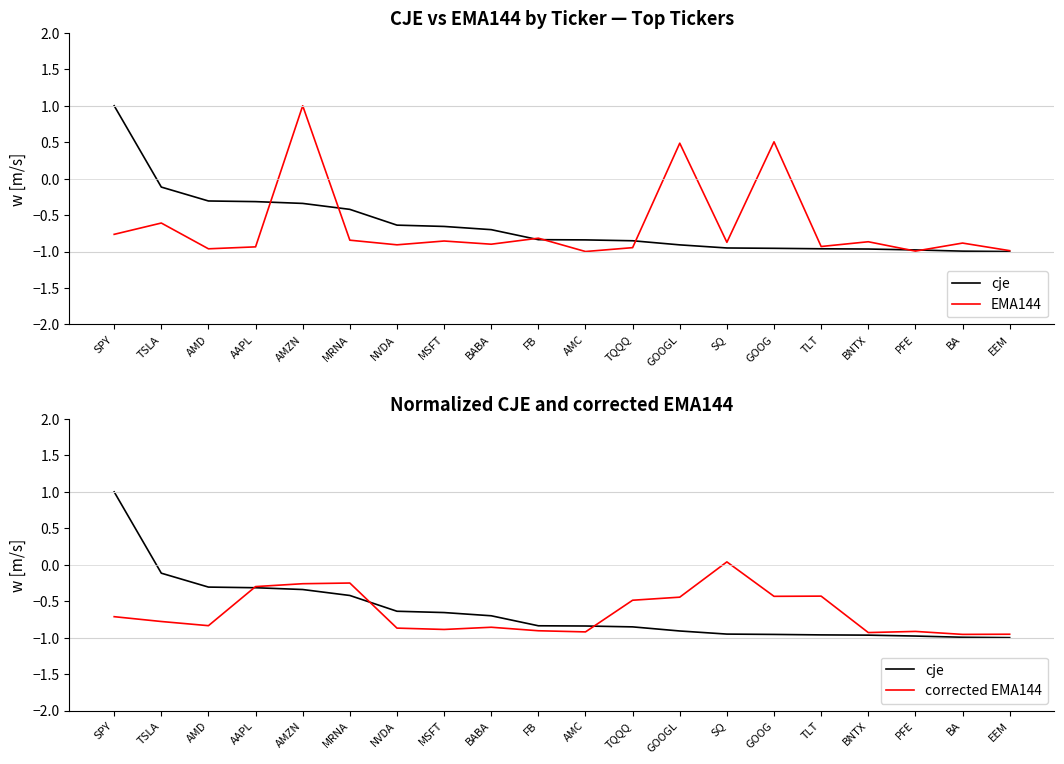

Rank the series at TSLA from lowest to highest value.

corrected EMA144, EMA144, cje